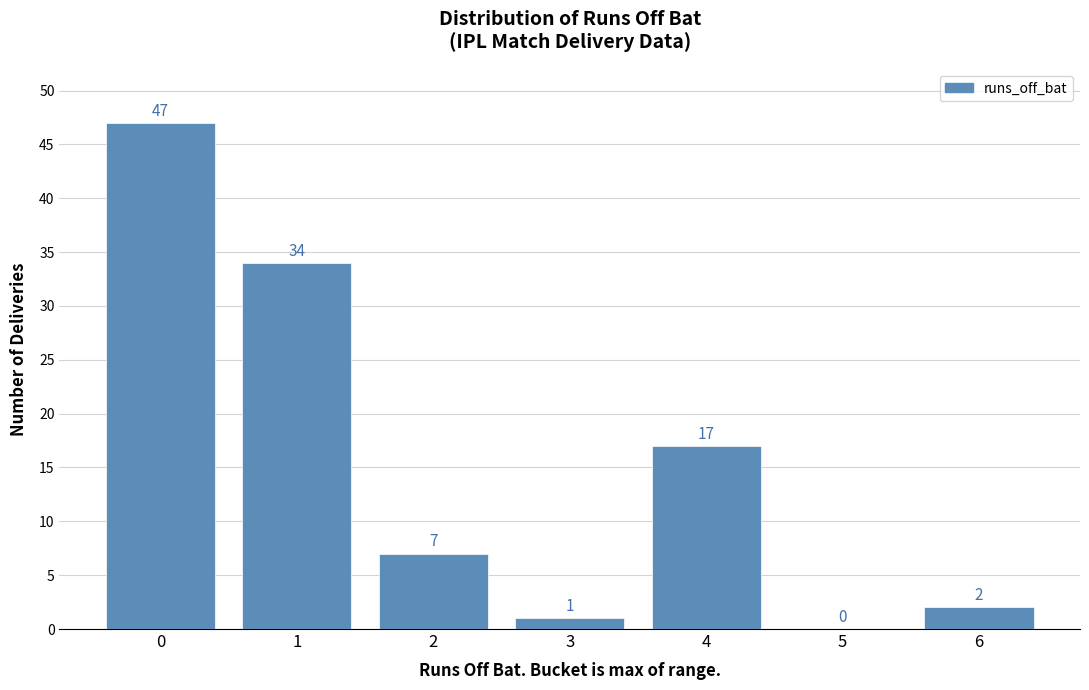

Reading left to right, what are all the values shown in this chart?

0=47	1=34	2=7	3=1	4=17	5=0	6=2